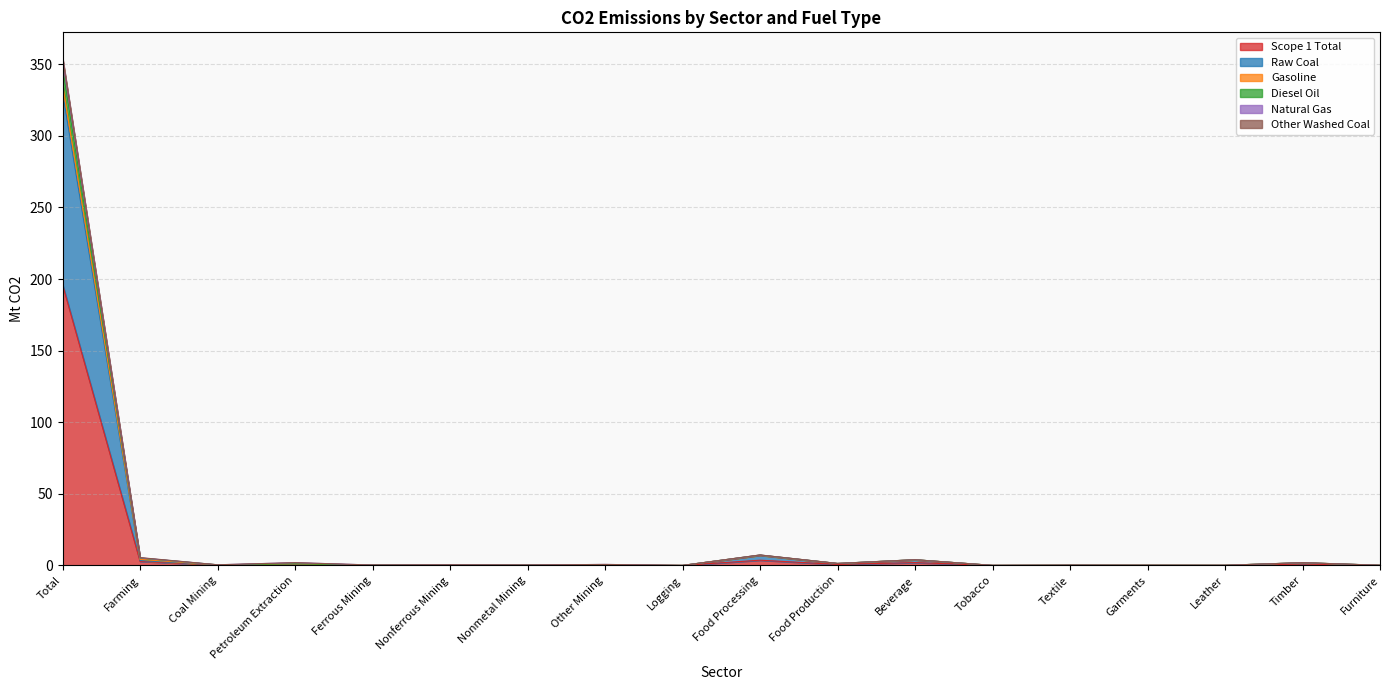

Reading right to left, transcribe all the data shown in this chart.

Scope 1 Total: Furniture=0.1	Timber=1.0	Leather=0.0	Garments=0.1	Textile=0.1	Tobacco=0.0	Beverage=2.0	Food Production=0.7	Food Processing=3.7	Logging=0.0	Other Mining=0.4	Nonmetal Mining=0.1	Nonferrous Mining=0.2	Ferrous Mining=0.1	Petroleum Extraction=1.1	Coal Mining=0.2	Farming=2.9	Total=196.2
Raw Coal: Furniture=0.1	Timber=1.9	Leather=0.1	Garments=0.1	Textile=0.2	Tobacco=0.0	Beverage=3.9	Food Production=1.3	Food Processing=7.1	Logging=0.0	Other Mining=0.4	Nonmetal Mining=0.2	Nonferrous Mining=0.4	Ferrous Mining=0.2	Petroleum Extraction=1.1	Coal Mining=0.4	Farming=3.5	Total=330.3
Gasoline: Furniture=0.1	Timber=1.9	Leather=0.1	Garments=0.1	Textile=0.2	Tobacco=0.0	Beverage=4.0	Food Production=1.4	Food Processing=7.3	Logging=0.0	Other Mining=0.7	Nonmetal Mining=0.3	Nonferrous Mining=0.4	Ferrous Mining=0.3	Petroleum Extraction=1.9	Coal Mining=0.4	Farming=5.5	Total=354.6
Diesel Oil: Furniture=0.1	Timber=1.9	Leather=0.1	Garments=0.1	Textile=0.2	Tobacco=0.0	Beverage=4.0	Food Production=1.4	Food Processing=7.3	Logging=0.0	Other Mining=0.7	Nonmetal Mining=0.3	Nonferrous Mining=0.4	Ferrous Mining=0.3	Petroleum Extraction=1.9	Coal Mining=0.4	Farming=5.3	Total=353.8
Natural Gas: Furniture=0.1	Timber=1.9	Leather=0.1	Garments=0.1	Textile=0.2	Tobacco=0.0	Beverage=4.0	Food Production=1.4	Food Processing=7.3	Logging=0.0	Other Mining=0.5	Nonmetal Mining=0.3	Nonferrous Mining=0.4	Ferrous Mining=0.3	Petroleum Extraction=1.2	Coal Mining=0.4	Farming=5.2	Total=347.6
Other Washed Coal: Furniture=0.1	Timber=1.9	Leather=0.1	Garments=0.1	Textile=0.2	Tobacco=0.0	Beverage=4.0	Food Production=1.3	Food Processing=7.2	Logging=0.0	Other Mining=0.4	Nonmetal Mining=0.2	Nonferrous Mining=0.4	Ferrous Mining=0.2	Petroleum Extraction=1.1	Coal Mining=0.4	Farming=4.2	Total=336.3